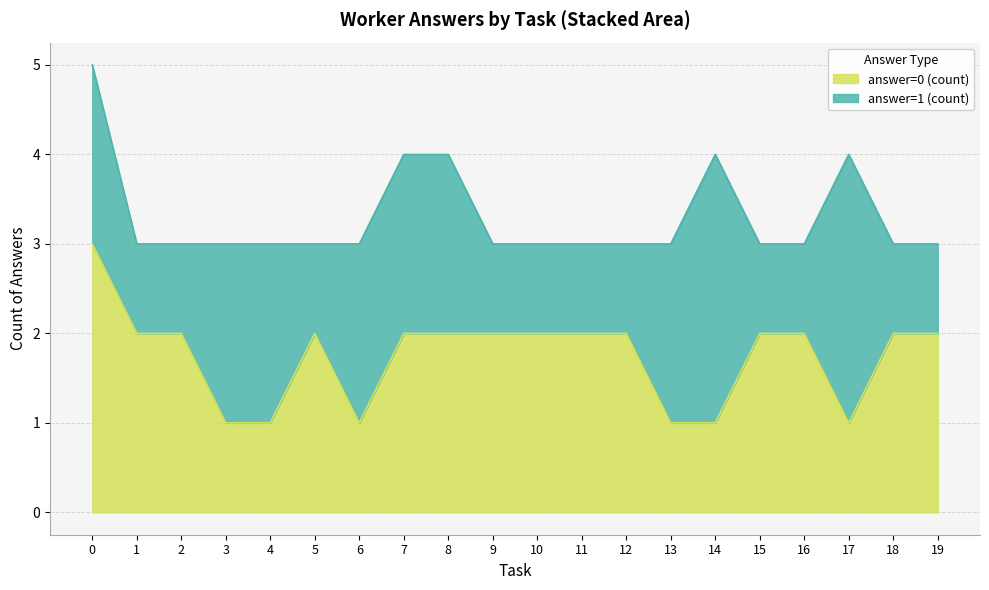

What is the average value?

2